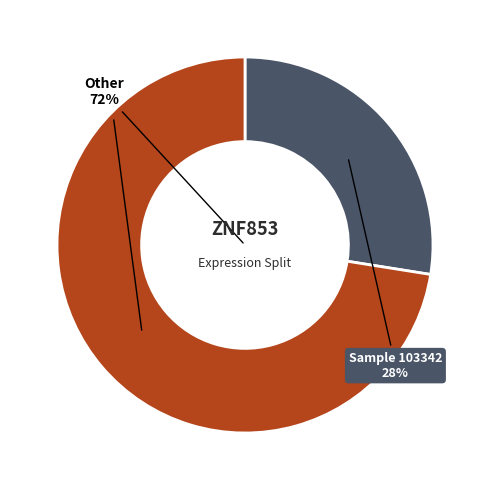

Is the sum of 146218 and 123804 greater than half?

No